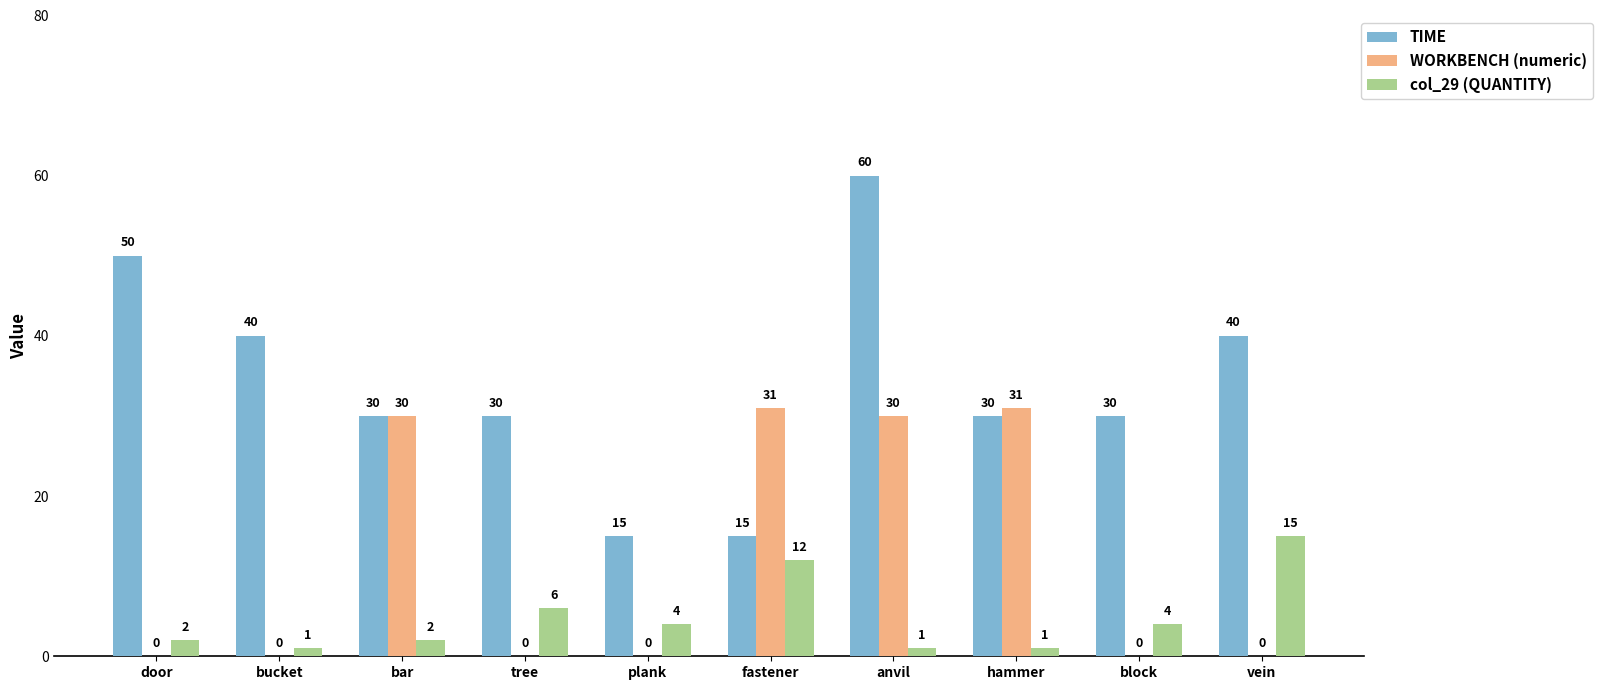

Read the TIME value at bar, to the nearest 10.

30